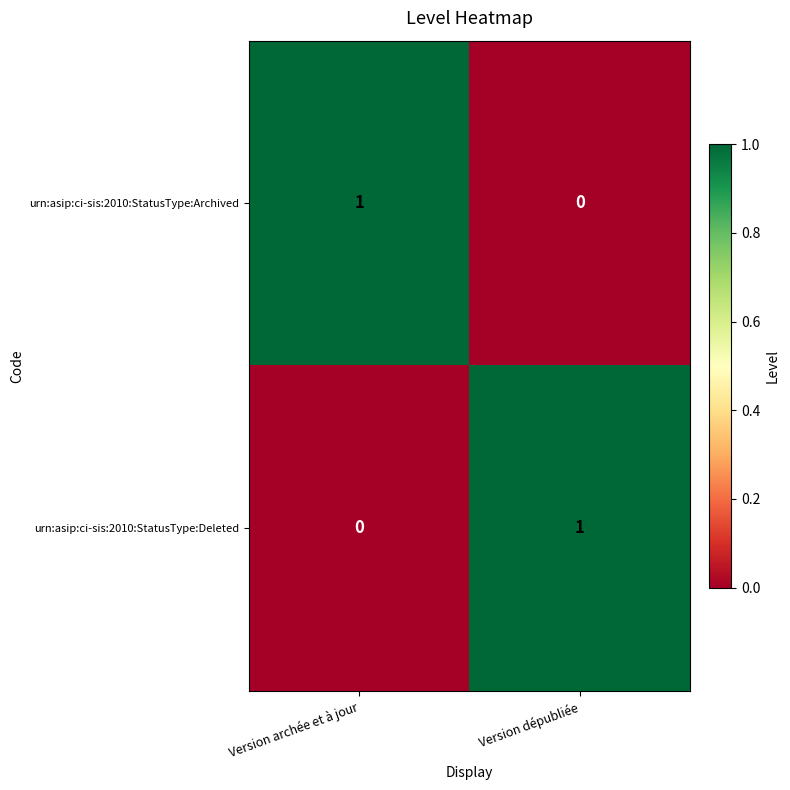

At which label is urn:asip:ci-sis:2010:StatusType:Archived closest to 0?

Version dépubliée